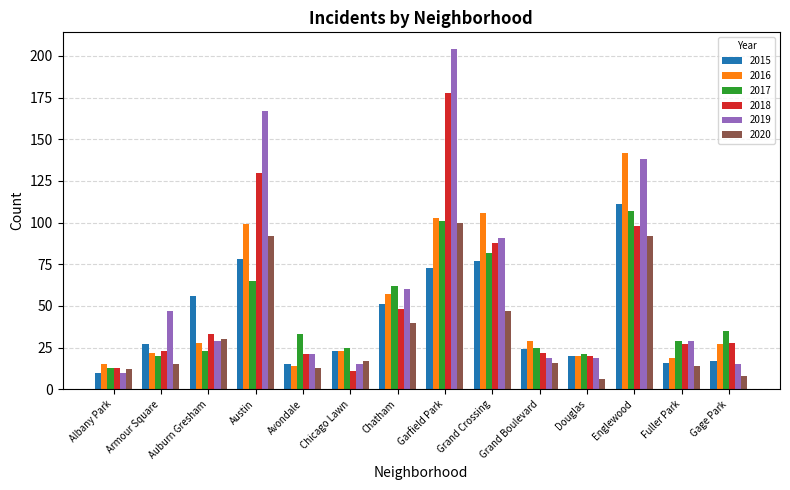

What are all the series names shown in the legend?

2015, 2016, 2017, 2018, 2019, 2020